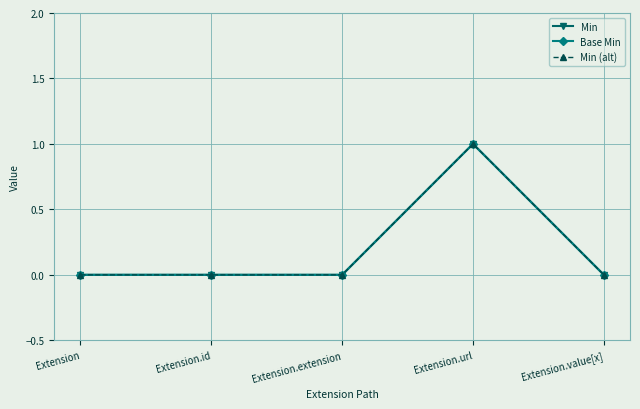

Rank the categories by Min value from highest to lowest.

Extension.url, Extension, Extension.id, Extension.extension, Extension.value[x]